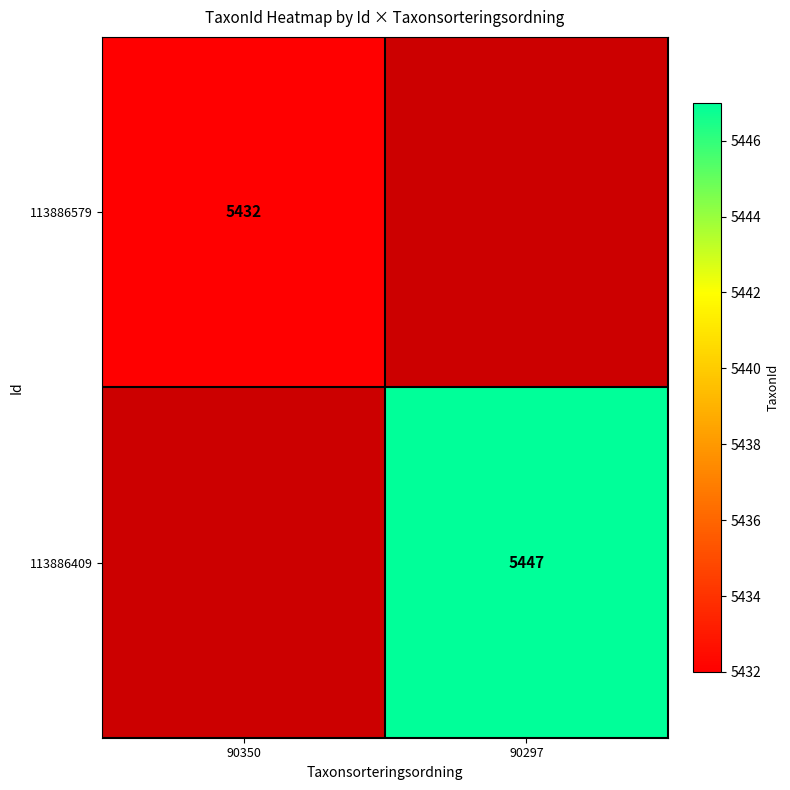

Is it true that 113886409 equals 1298 at 90297?

False